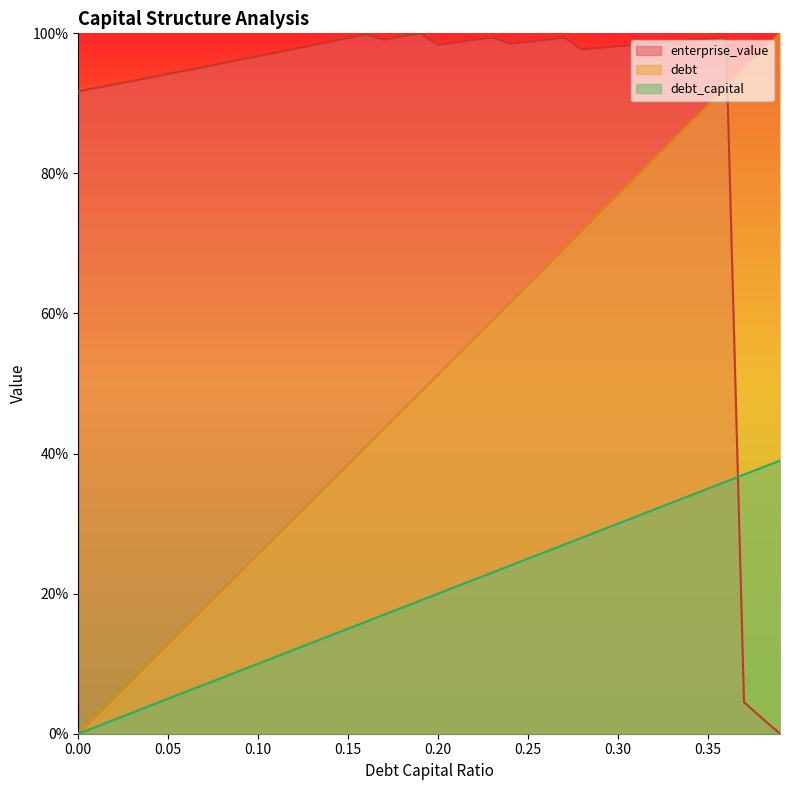

What position from the left is 0.16?

17